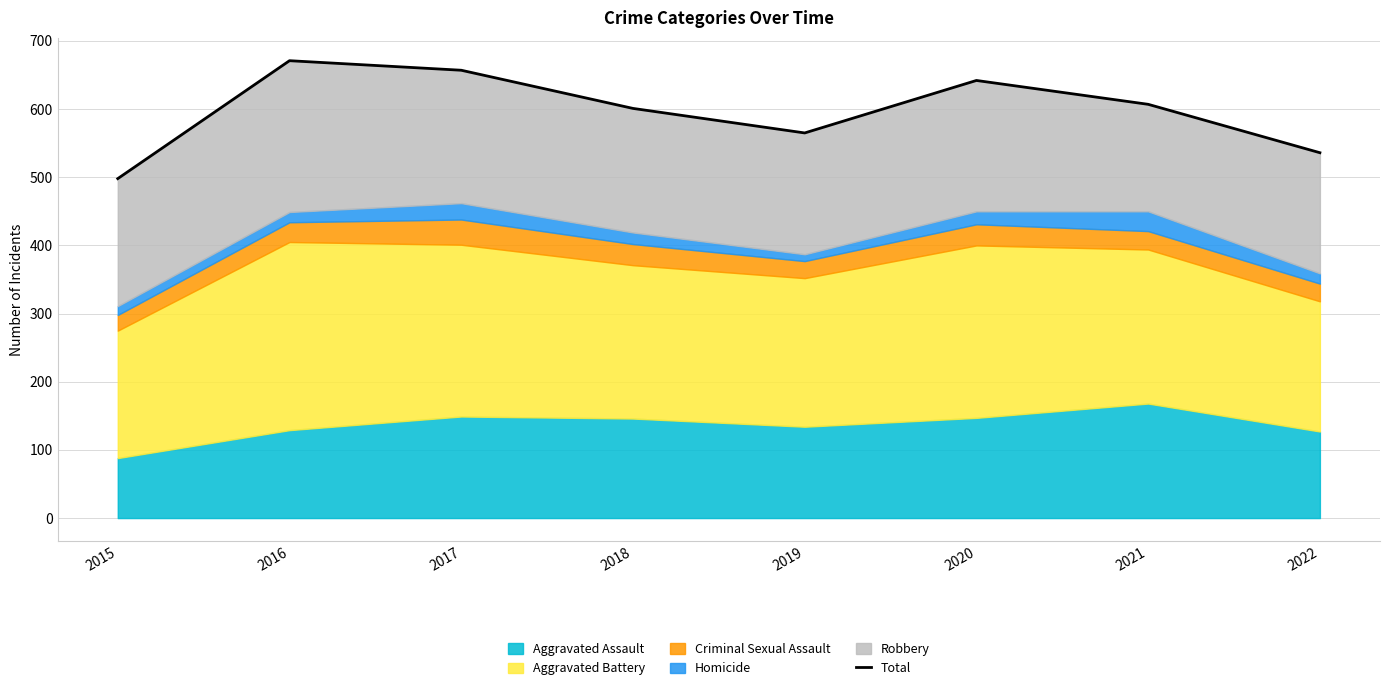

The value at 2016 is 328. True or false?

False